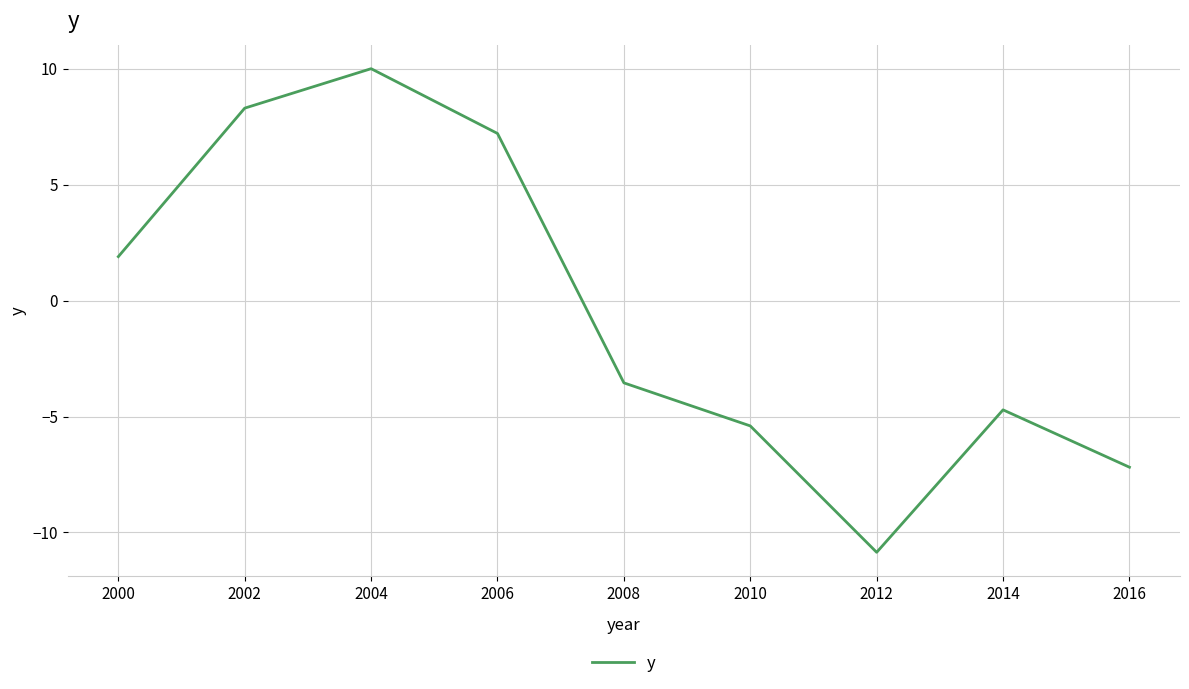

True or false: there are more than 1 points higher than both neighbors.

True